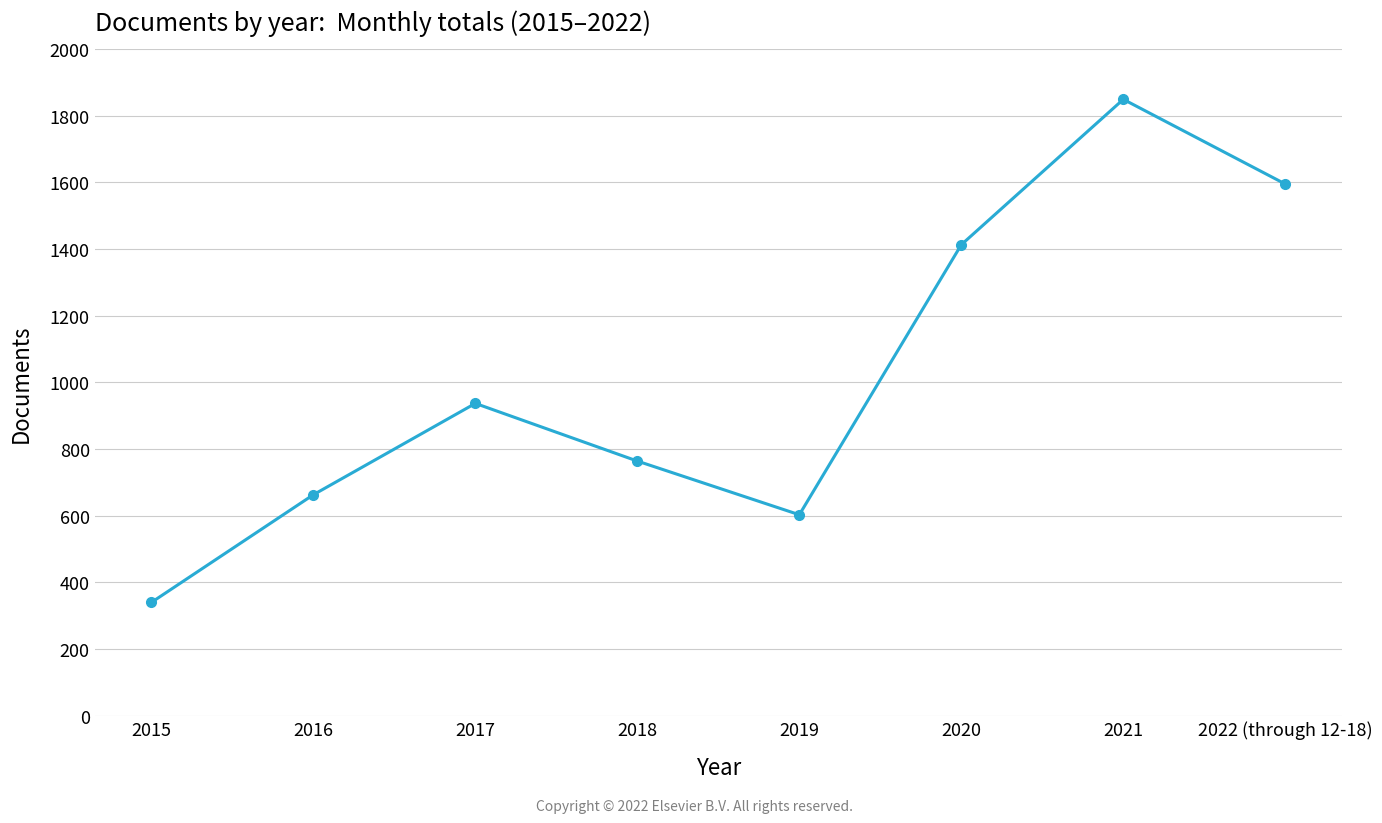

What is the ratio of the value at 2015 to the value at 2016?

0.5